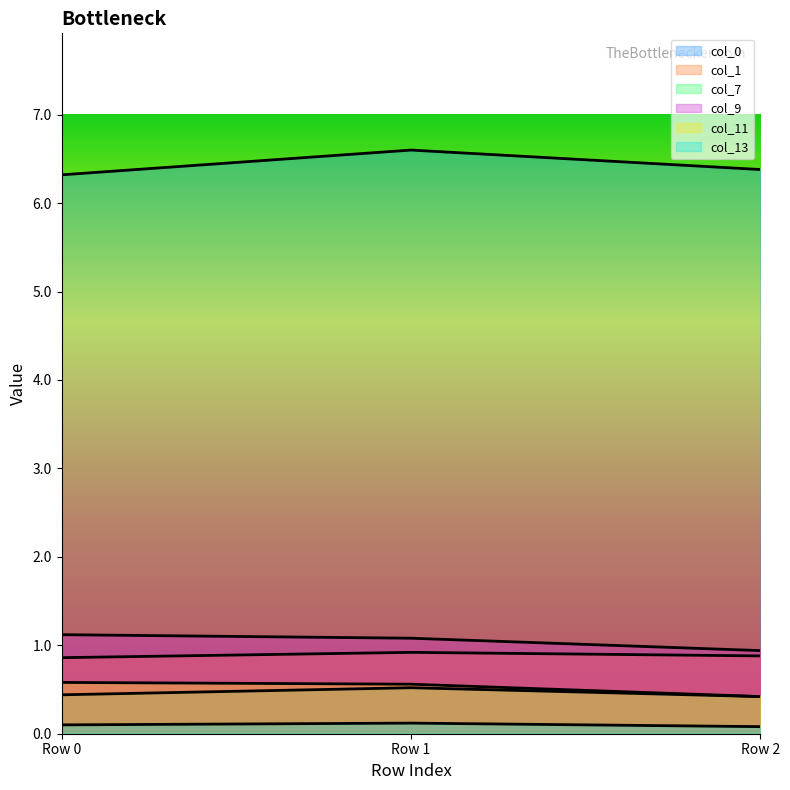

Count the number of categories in the chart.

3